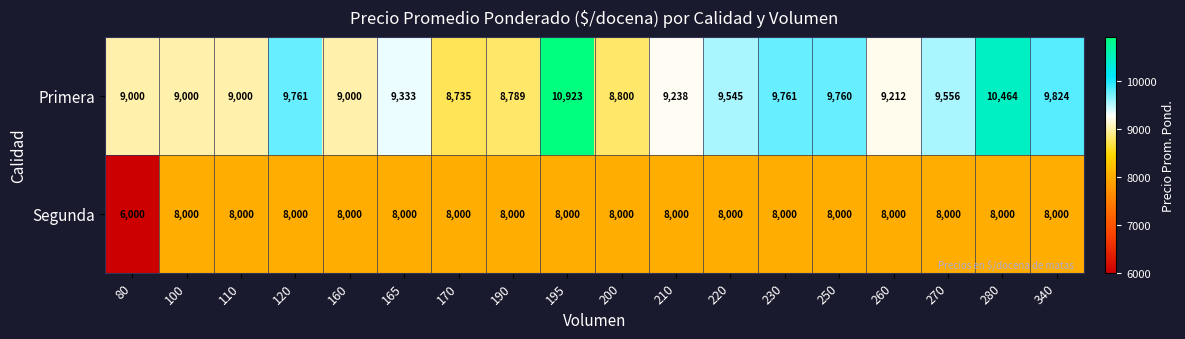

What is the sum of all Primera values?

169701